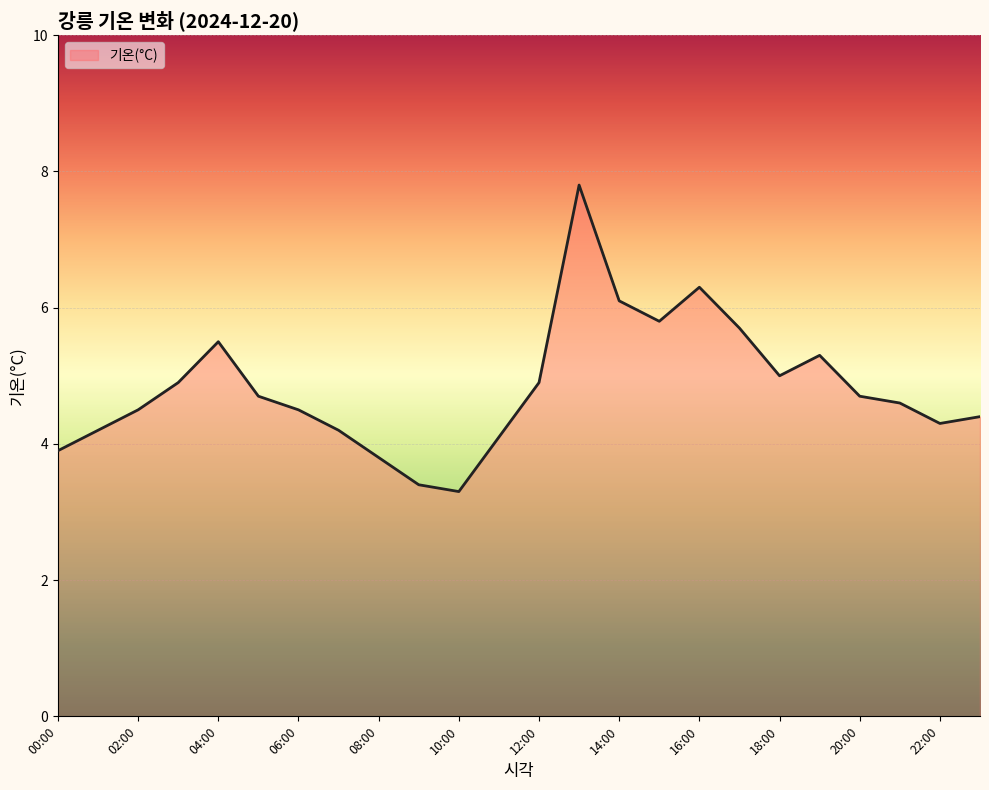

True or false: there are more than 2 points higher than both neighbors.

True